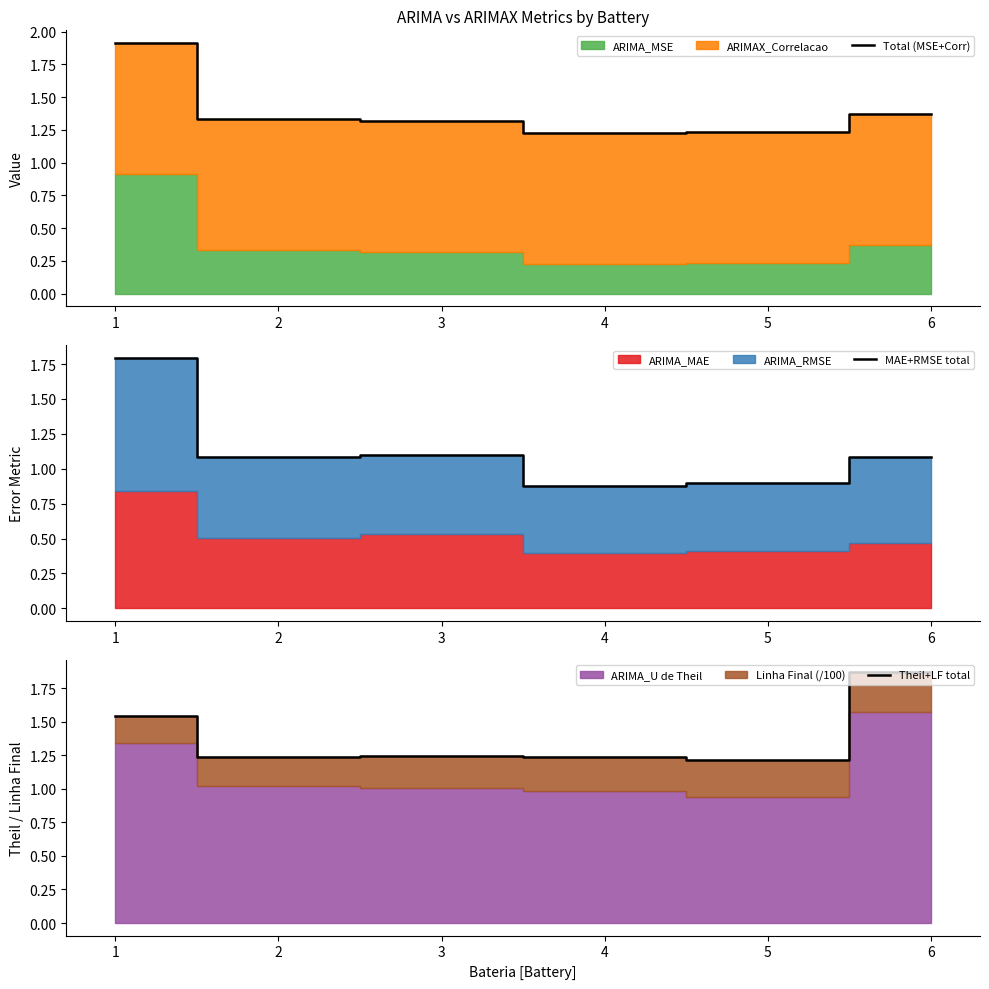

In MAE+RMSE total, how many points are lower than both neighbors (excluding endpoints)?

2